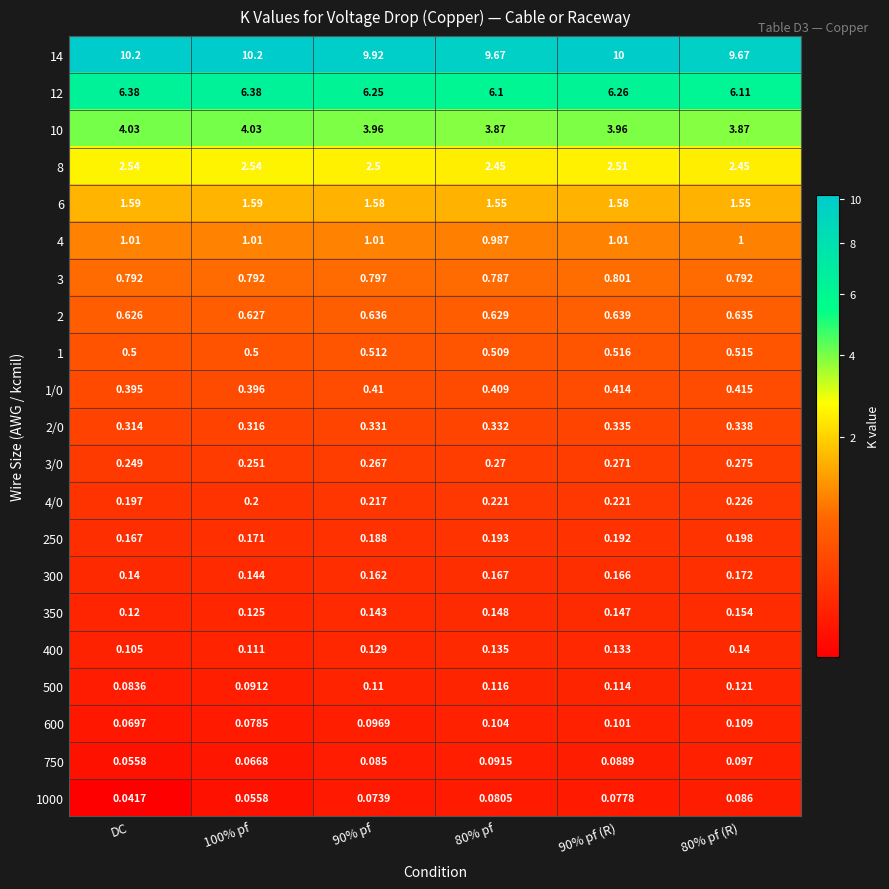

Which series has the largest range (max minus min)?

14